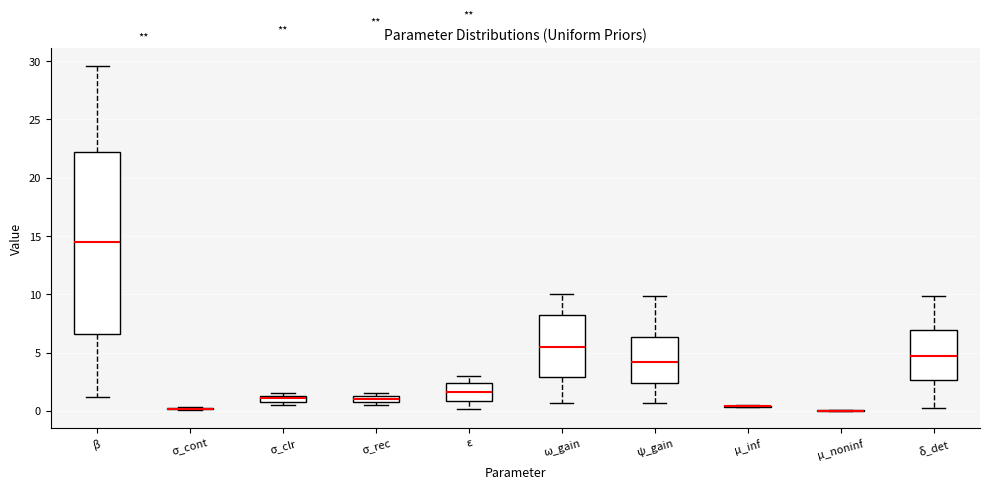

Which box is the tallest, from its lower edge to its upper edge?

β